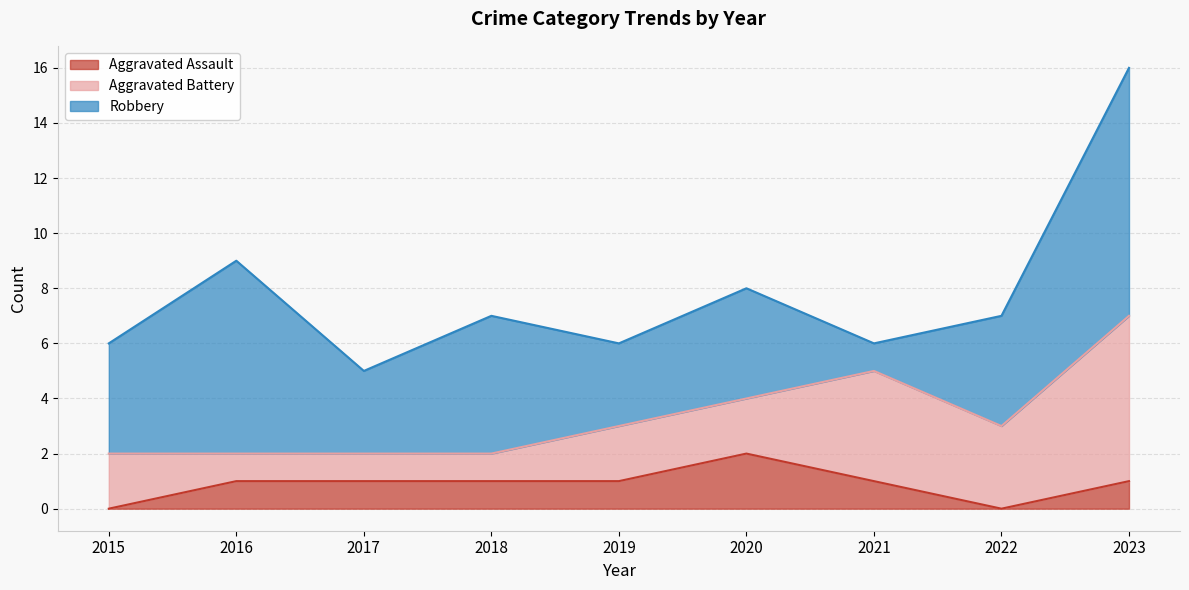

At which category does the chart reach its peak across all series?

2023